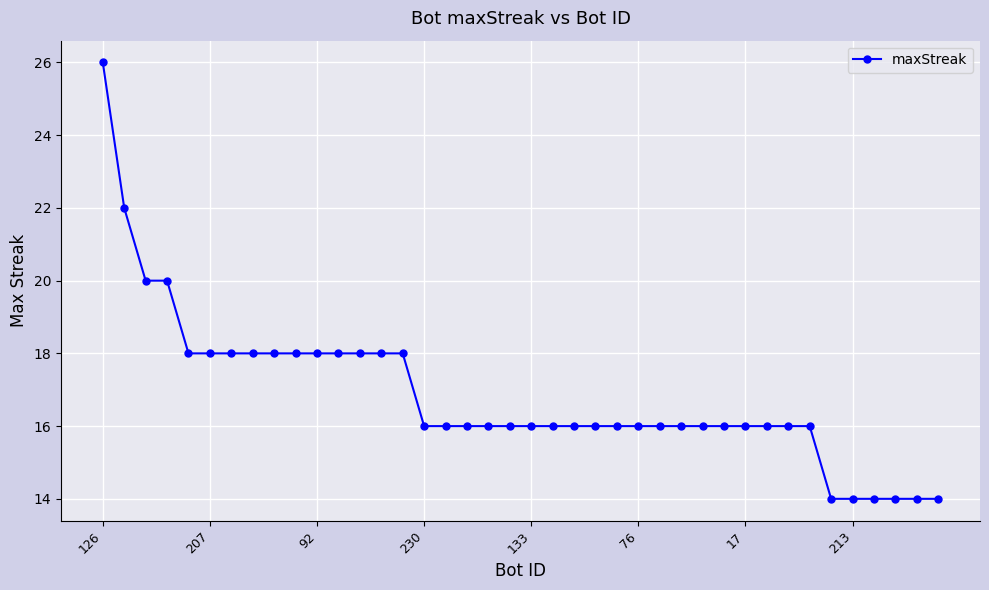

What is the value of the 3rd point from the left?

20